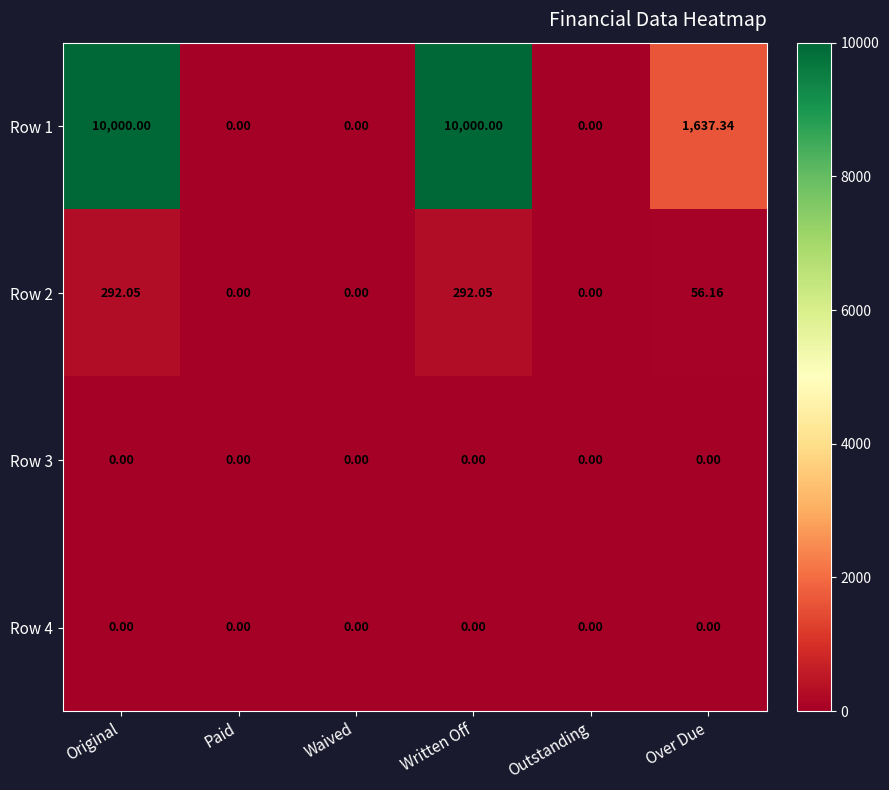

Where is Row 1 nearest to the value 5000?

Over Due